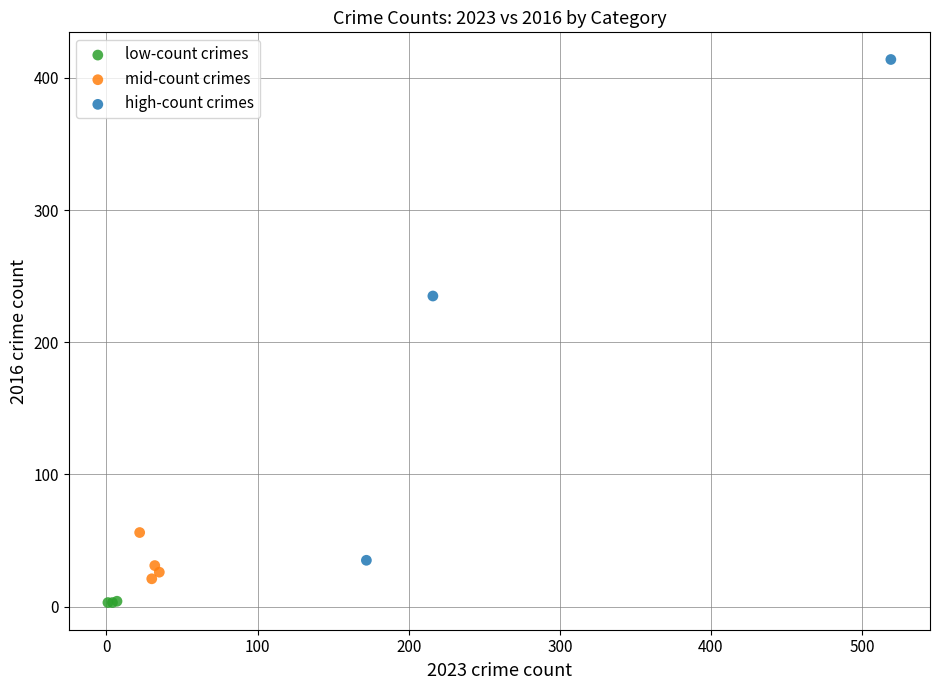

Which series has the widest spread of Y values?

high-count crimes